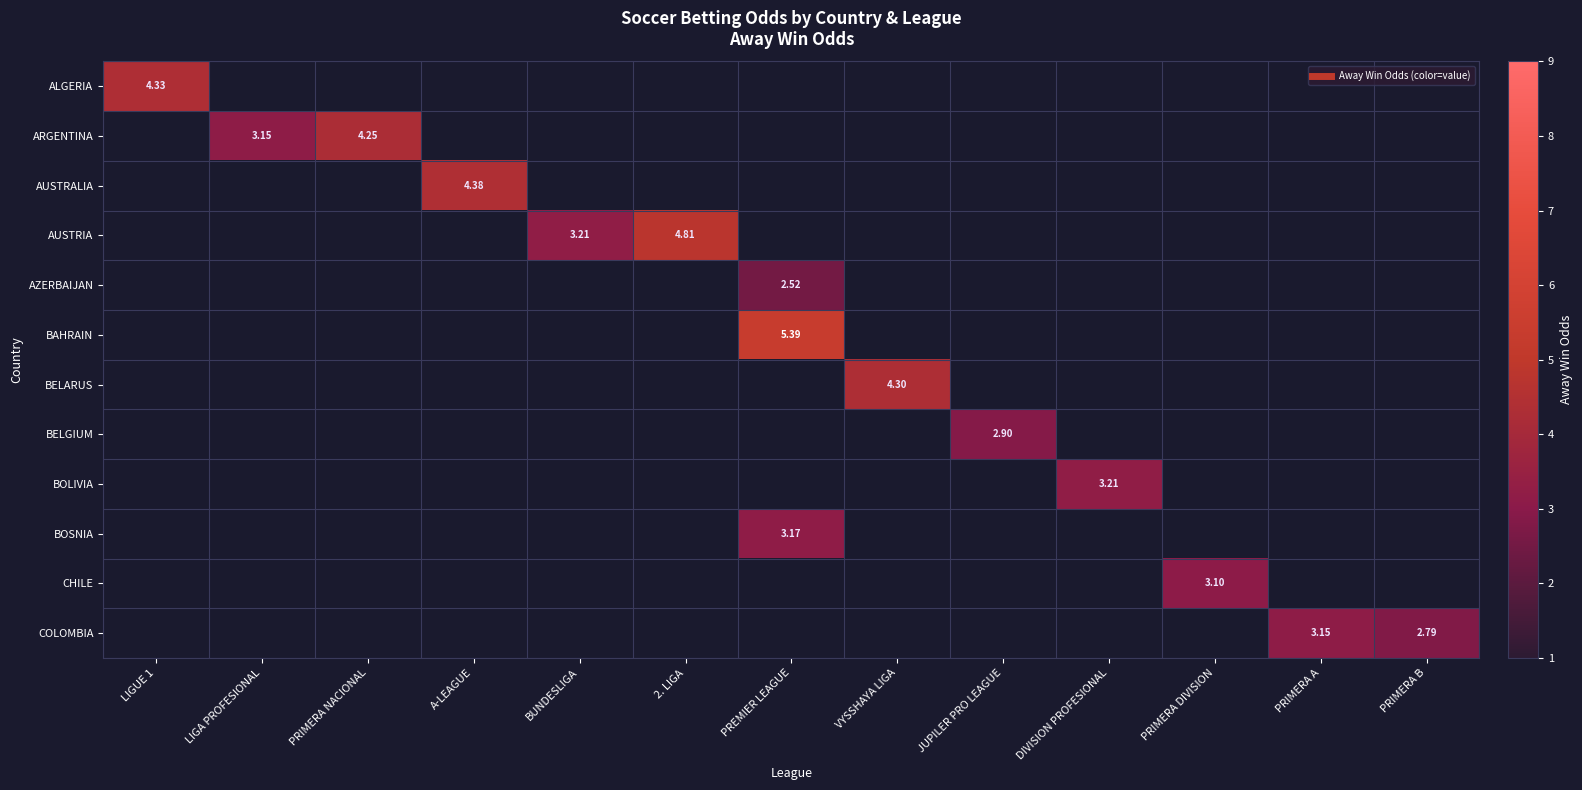

Where does the AZERBAIJAN series first go above 2?

PREMIER LEAGUE